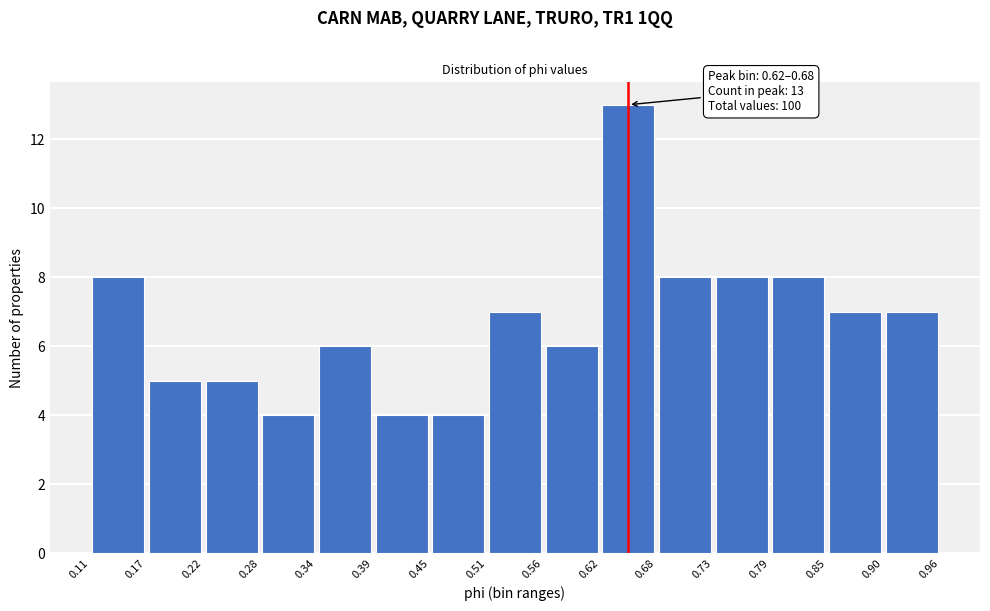

Over which range of the x-axis is the bar tallest?

0.62 to 0.68